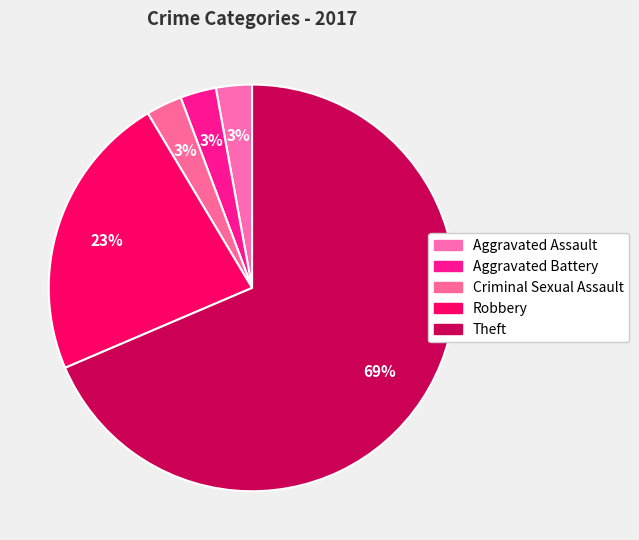

Count the number of slices in the pie.

5